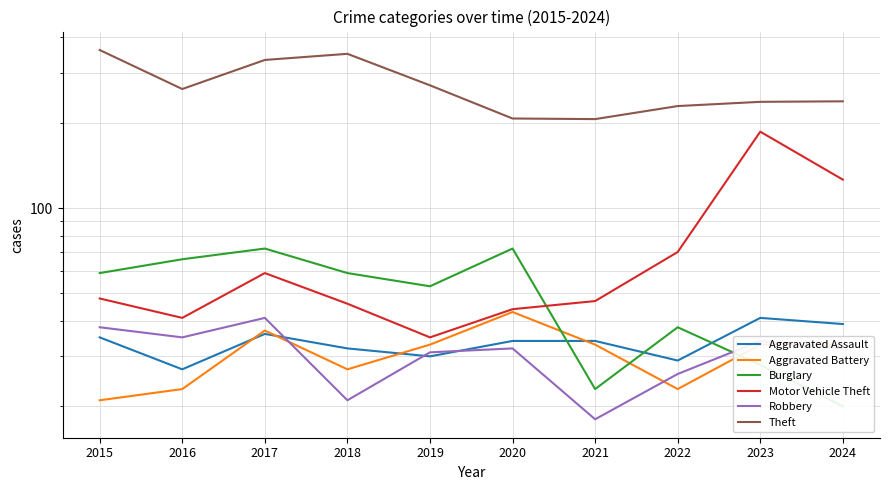

List the series in order of their peak value, highest first.

Theft, Motor Vehicle Theft, Burglary, Aggravated Battery, Aggravated Assault, Robbery